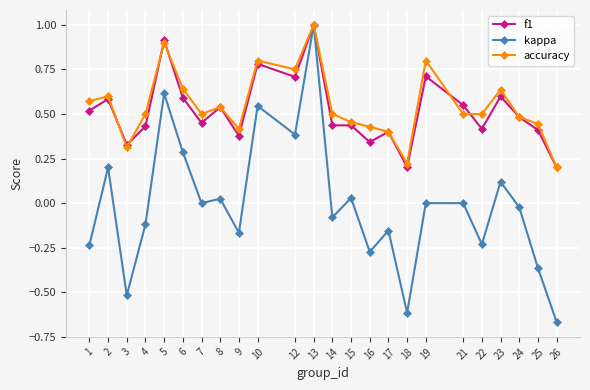

Which category has the highest value across all series?

13